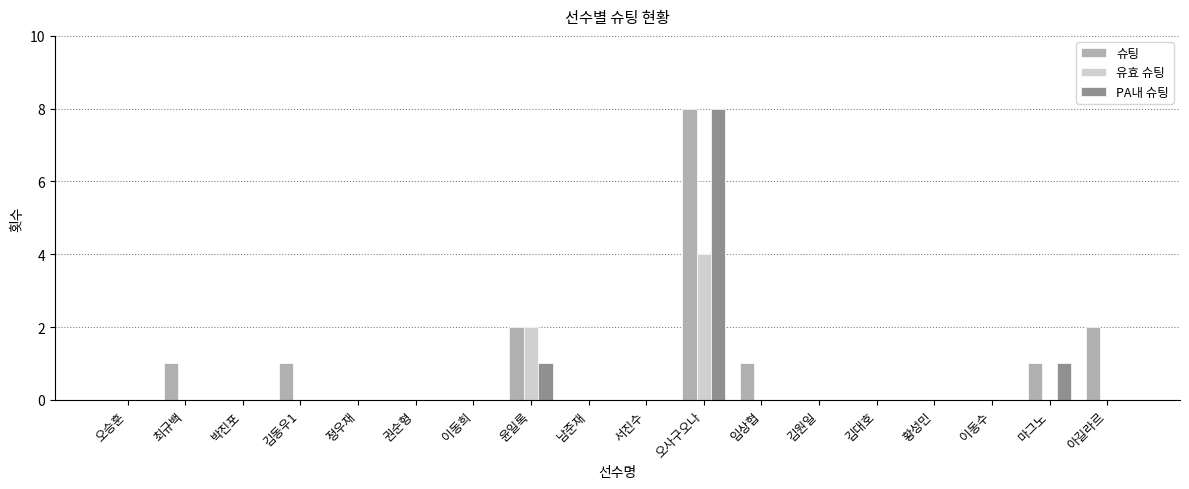

How many groups of bars are there?

18